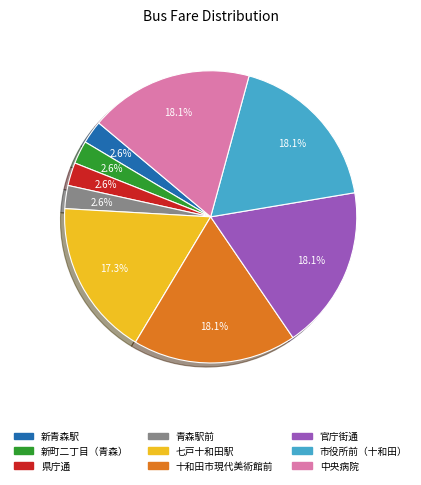

How many slices are in this pie chart?

9